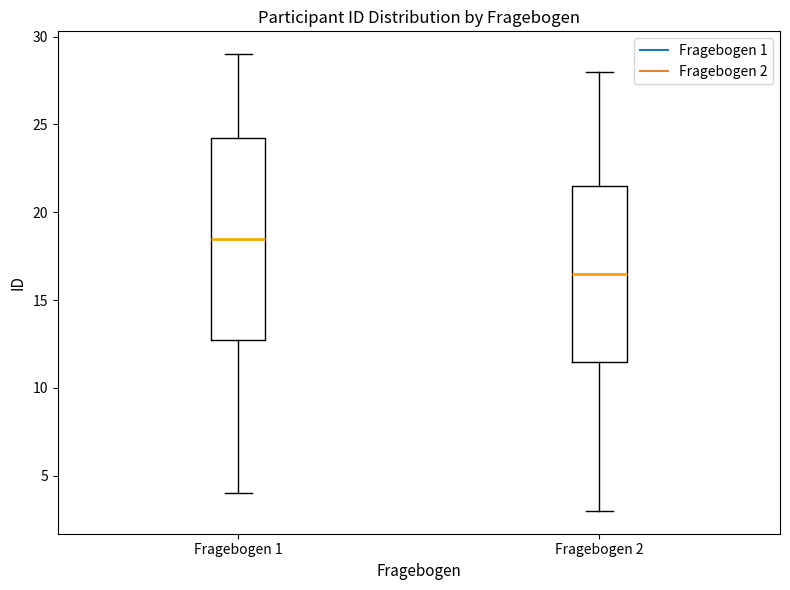

Comparing the boxes themselves (not the whiskers), which one is the tallest?

Fragebogen 1